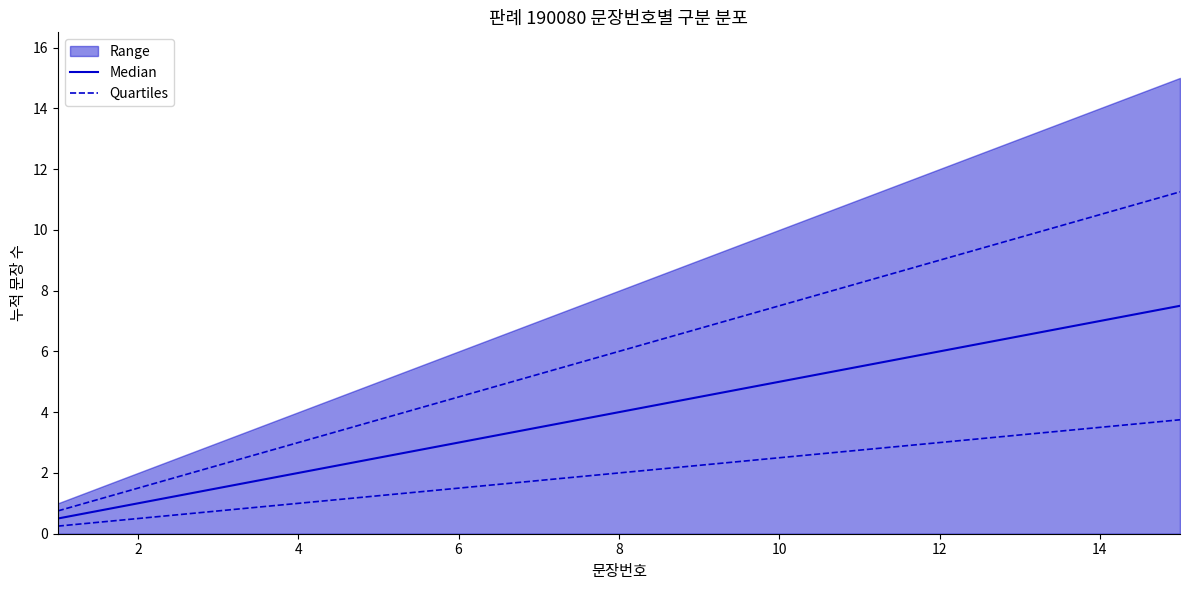

How many values in the Quartiles series are below 2?

7